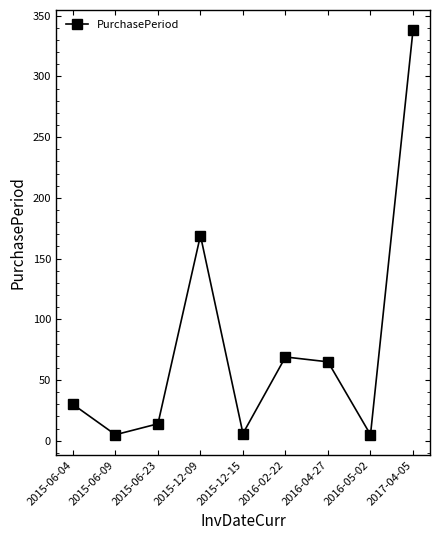

The chart shows a value of 77 at 2015-12-09. True or false?

False